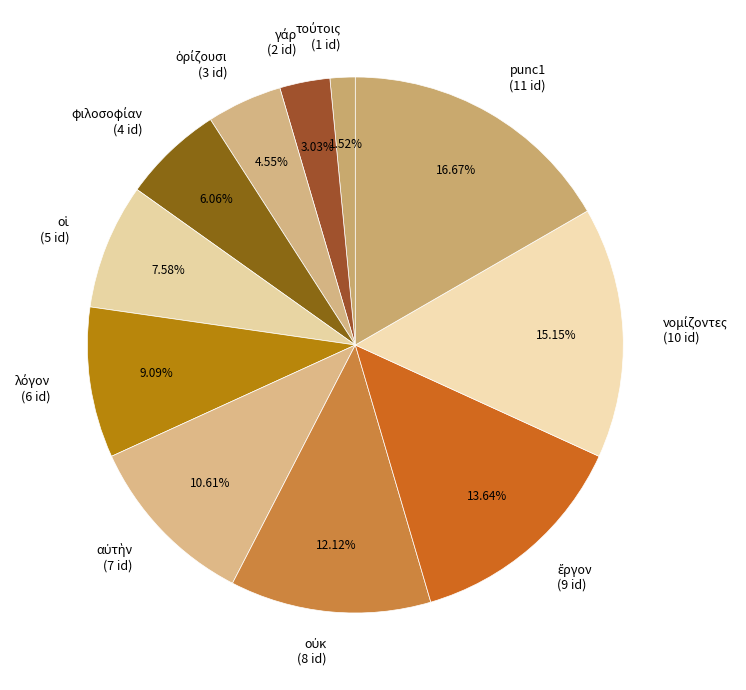

Is there any slice that represents more than half of the pie?

No